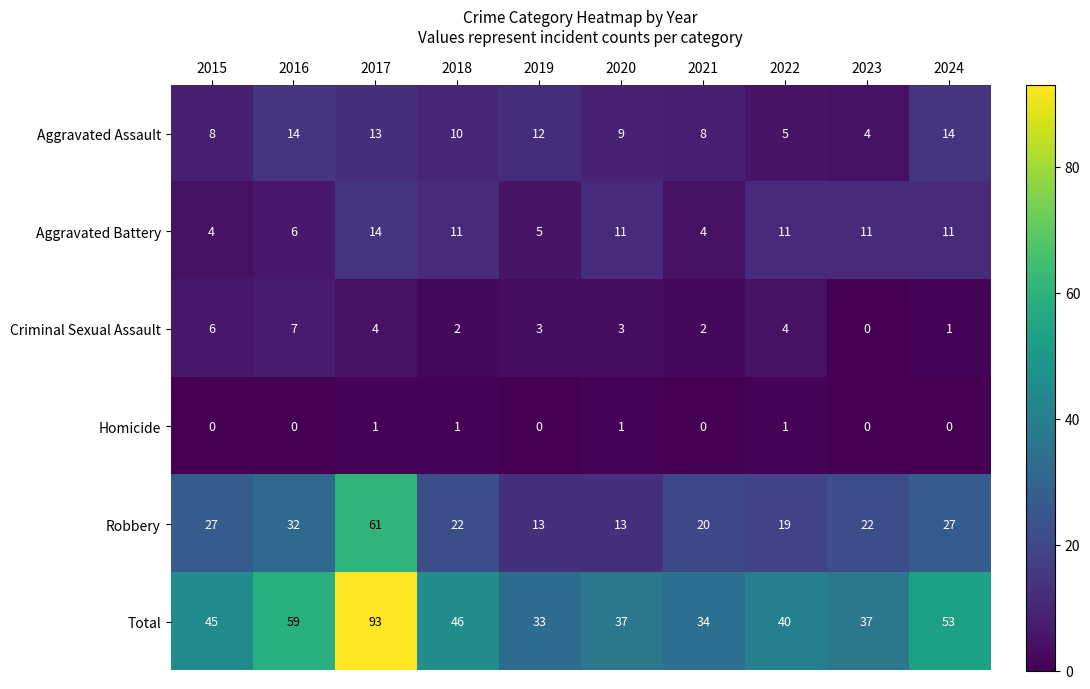

Which series has the largest range (max minus min)?

Total